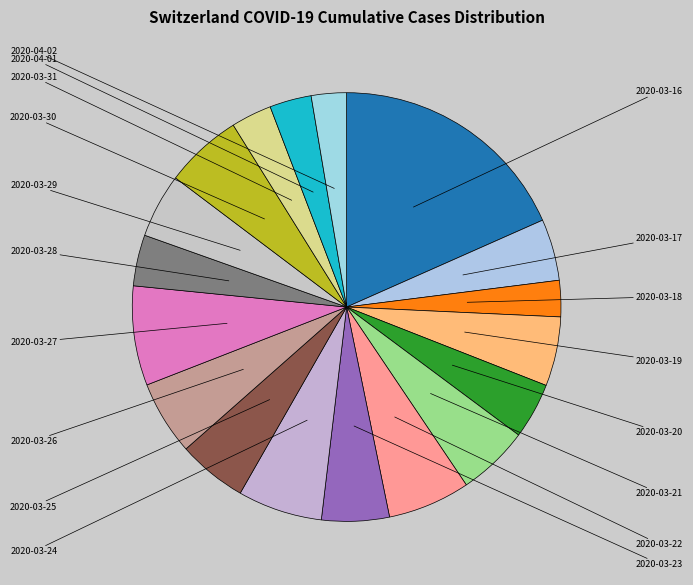

How many slices are in this pie chart?

18